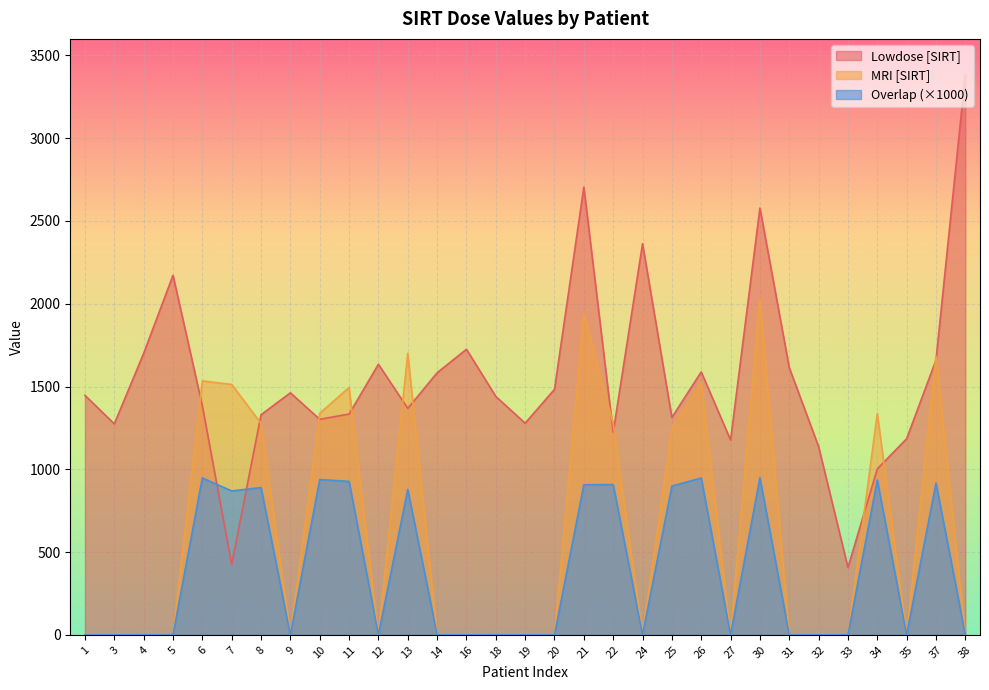

How many intersections are there between MRI [SIRT] and Lowdose [SIRT]?

12